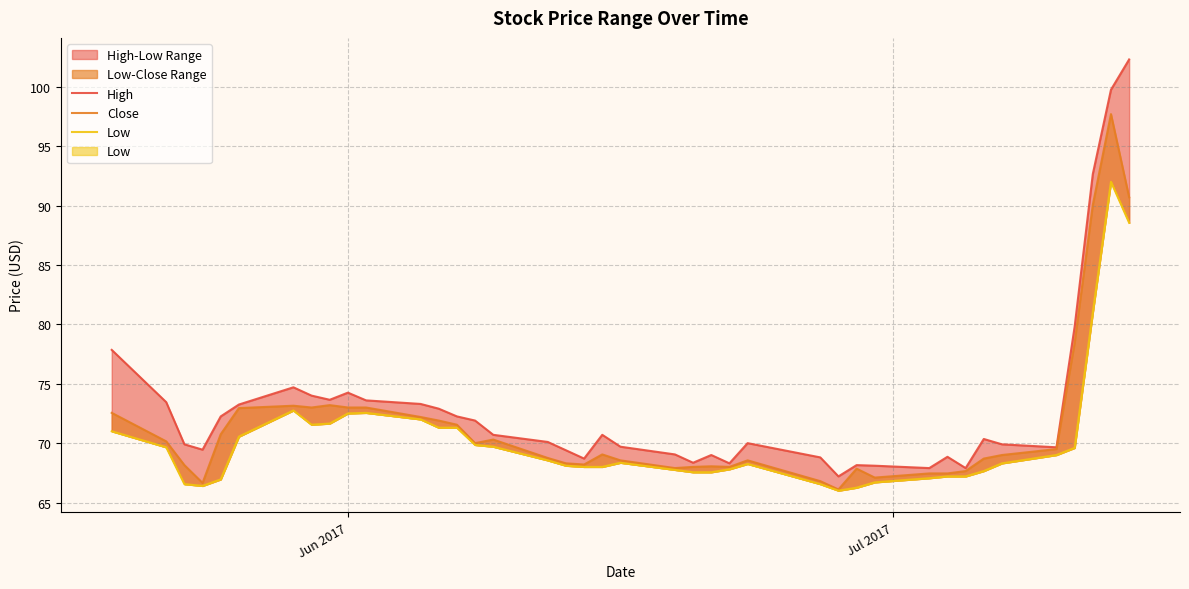

How many categories are shown in the chart?

40